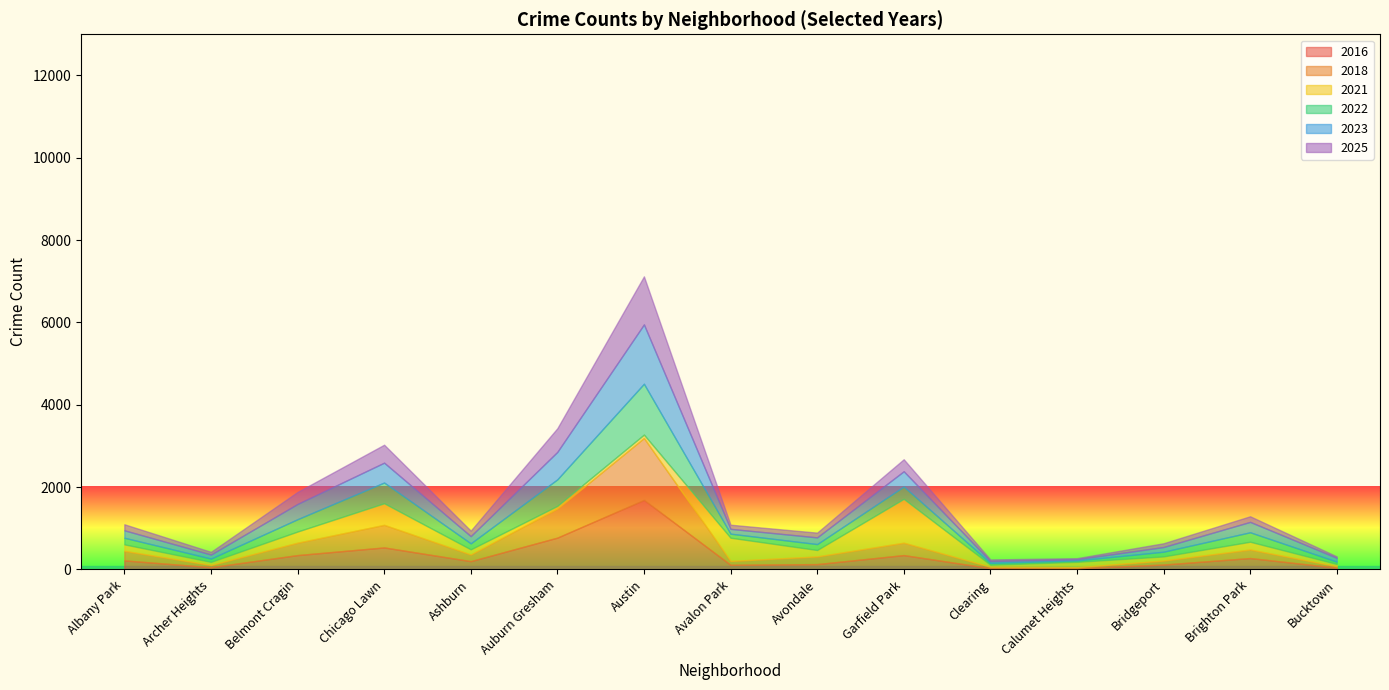

Which category has the highest value in the 2025 series?

Austin